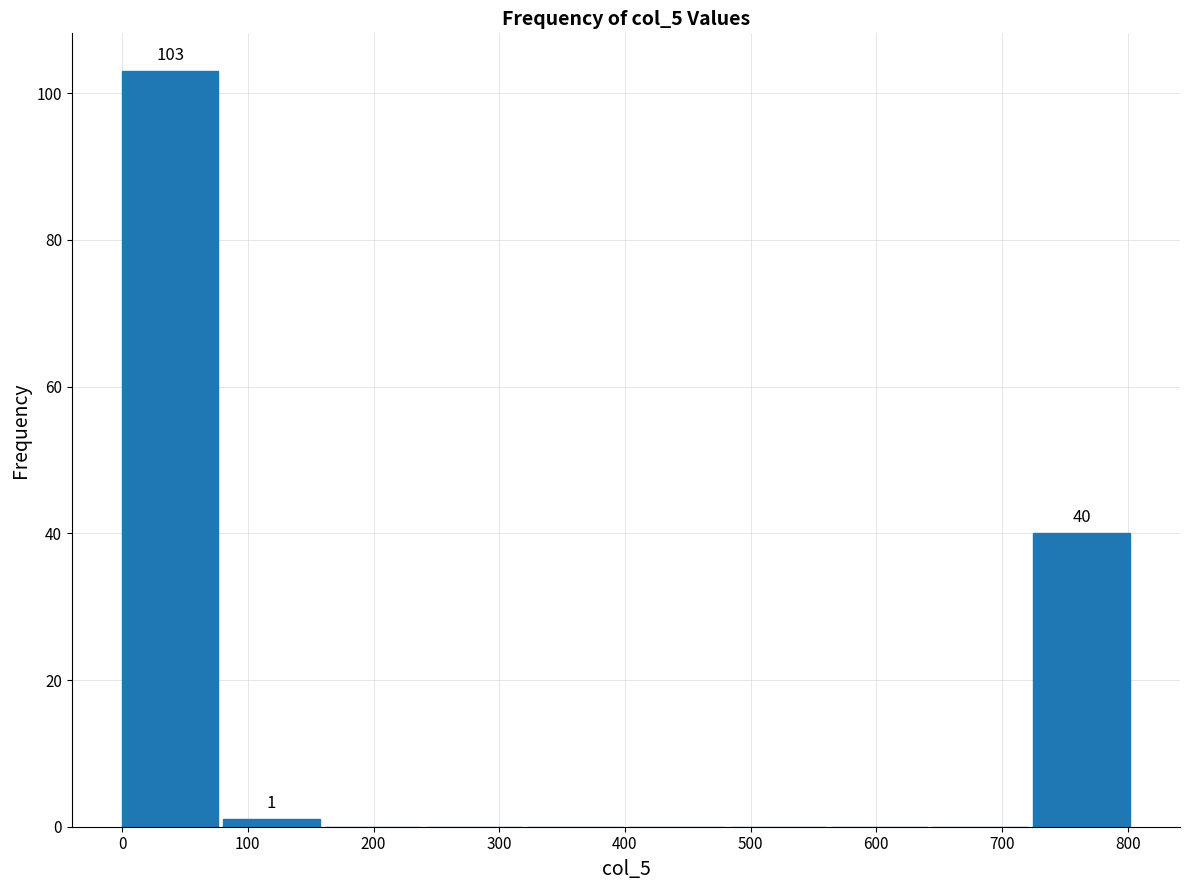

Over which range of the x-axis is the bar tallest?

0 to 80